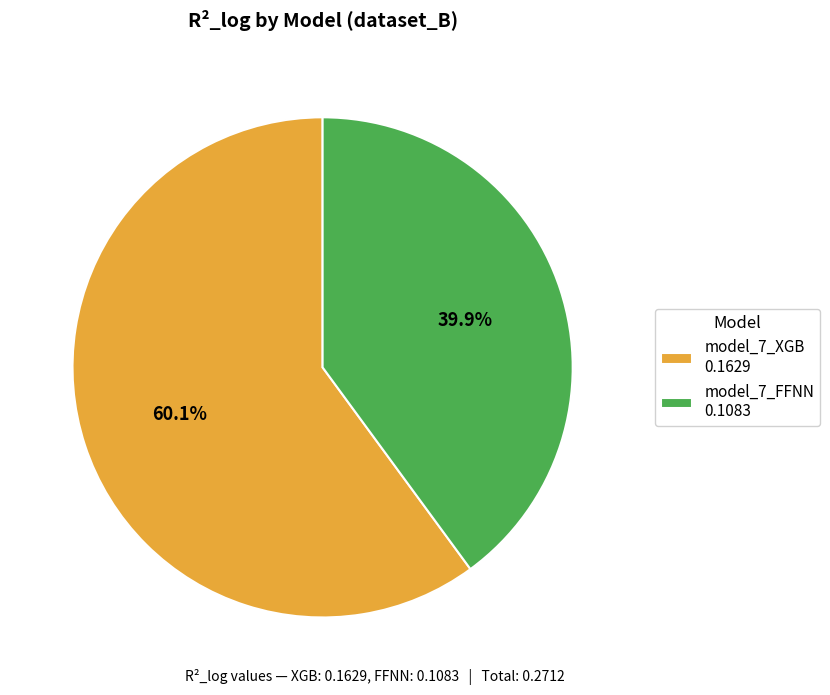

How many slices are in this pie chart?

2